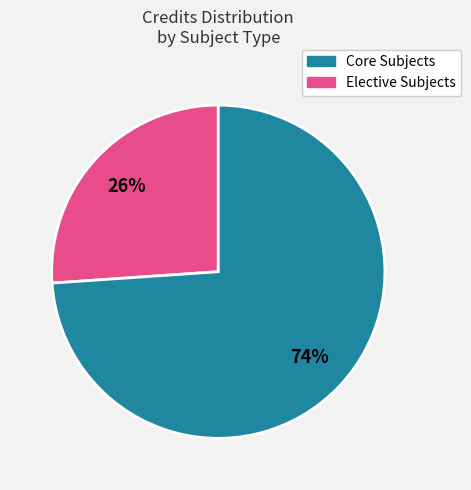

Is there a majority slice in this chart?

Yes